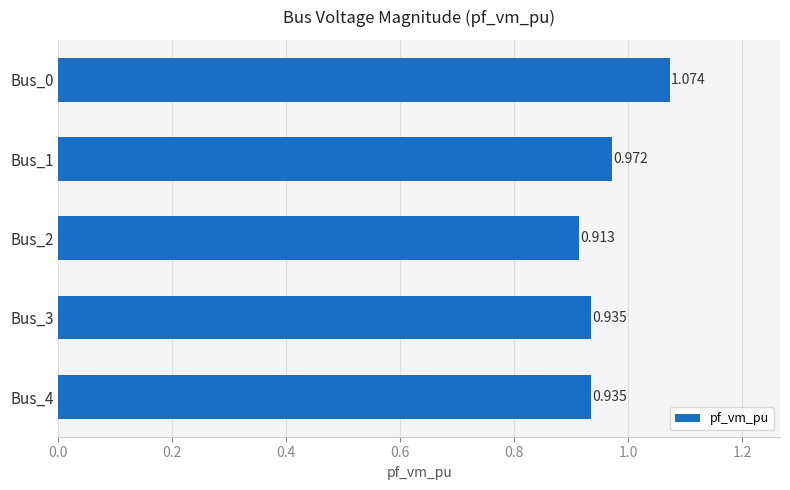

Count the number of categories in the chart.

5